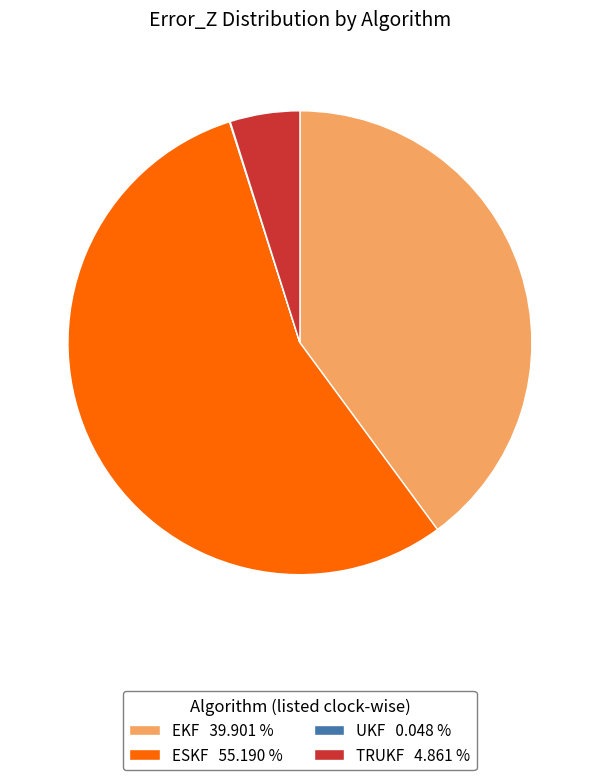

Is there any slice that represents more than half of the pie?

Yes